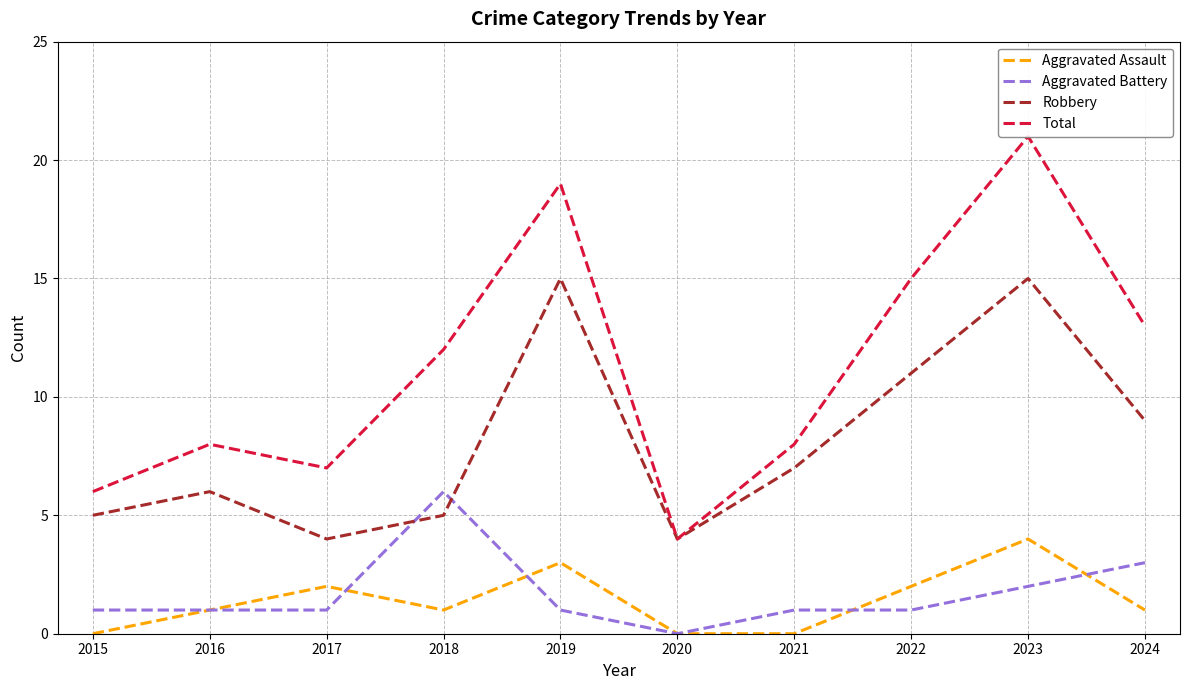

Rank the series by their maximum value, from highest to lowest.

Total, Robbery, Aggravated Battery, Aggravated Assault